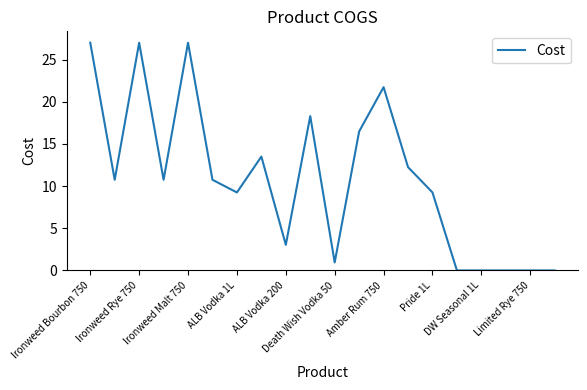

How many lines are shown in the chart?

1